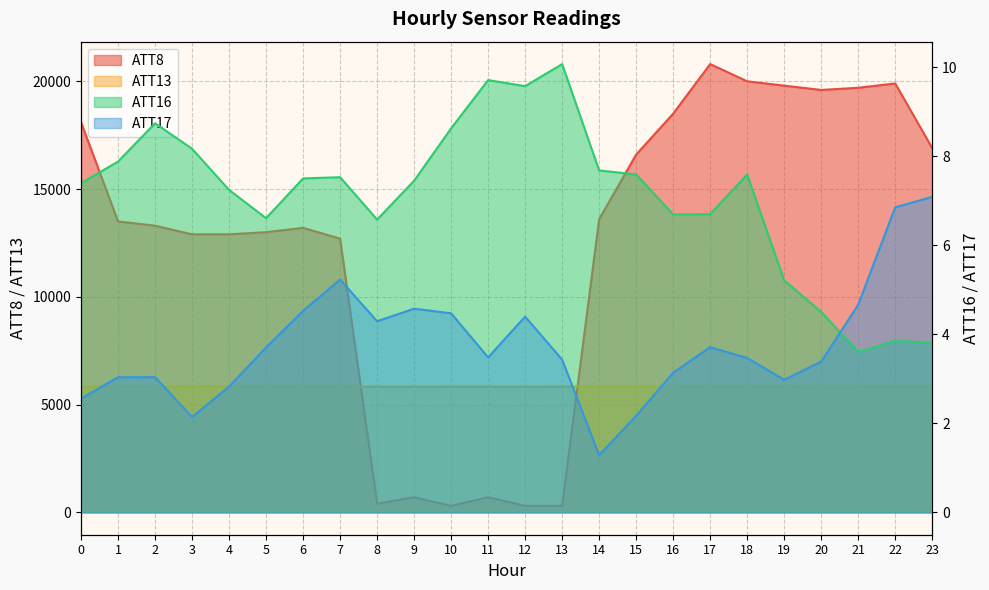

Which has a higher value, 12 or 11?

11